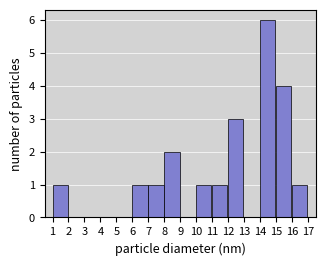

Reading left to right, transcribe all the data shown in this chart.

1=1	2=0	3=0	4=0	5=0	6=1	7=1	8=2	9=0	10=1	11=1	12=3	13=0	14=6	15=4	16=1